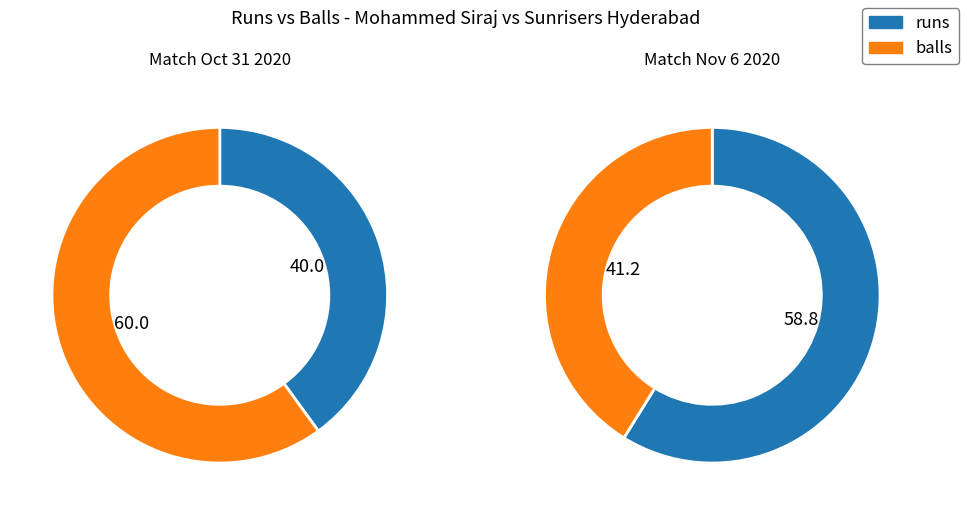

To the nearest percent, what portion does balls represent?

60%